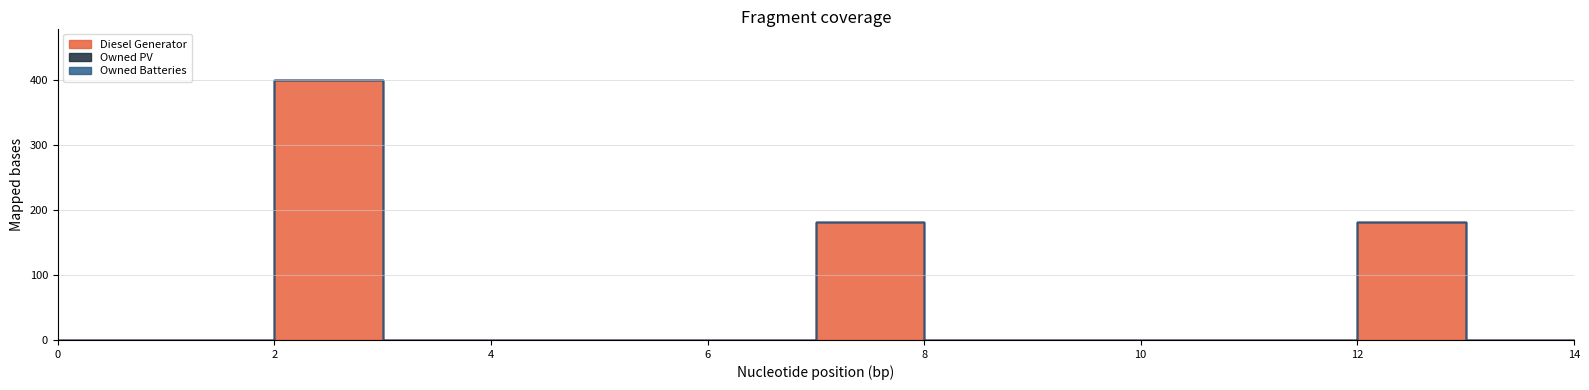

What are all the series names shown in the legend?

Diesel Generator, Owned PV, Owned Batteries